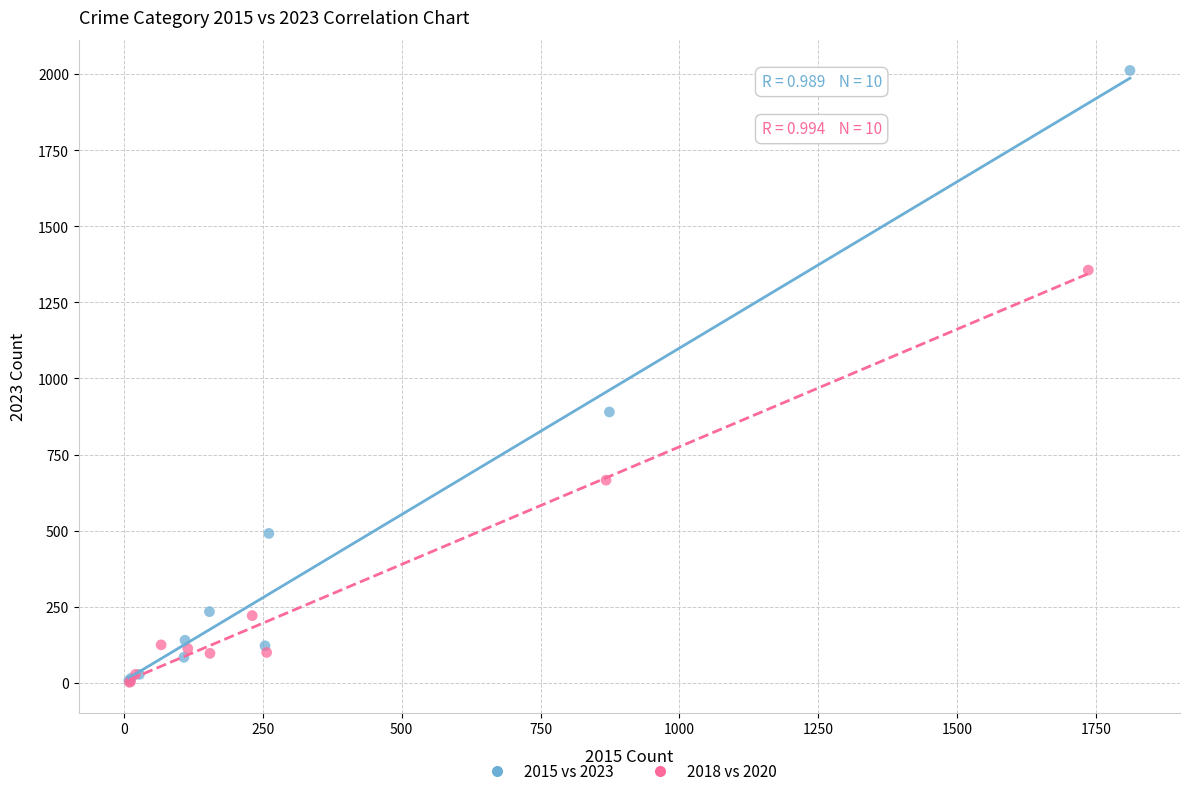

Which series has the widest spread of Y values?

2015 vs 2023